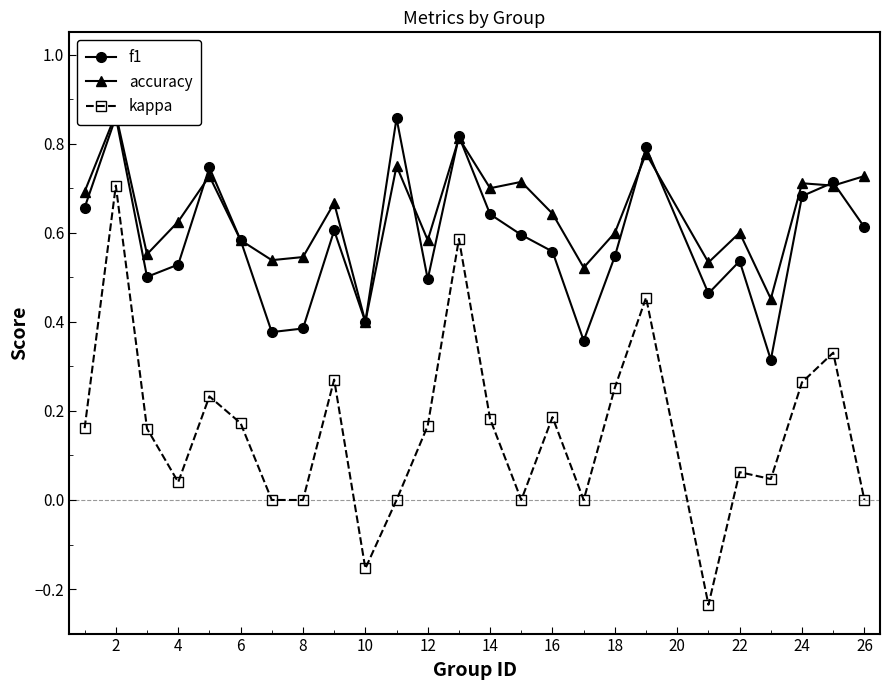

Reading right to left, what are all the values shown in this chart?

f1: 0.6	0.7	0.7	0.3	0.5	0.5	0.8	0.5	0.4	0.6	0.6	0.6	0.8	0.5	0.9	0.4	0.6	0.4	0.4	0.6	0.7	0.5	0.5	0.9	0.7
accuracy: 0.7	0.7	0.7	0.5	0.6	0.5	0.8	0.6	0.5	0.6	0.7	0.7	0.8	0.6	0.8	0.4	0.7	0.5	0.5	0.6	0.7	0.6	0.6	0.9	0.7
kappa: 0.0	0.3	0.3	0.0	0.1	-0.2	0.5	0.3	0.0	0.2	0.0	0.2	0.6	0.2	0.0	-0.2	0.3	0.0	0.0	0.2	0.2	0.0	0.2	0.7	0.2